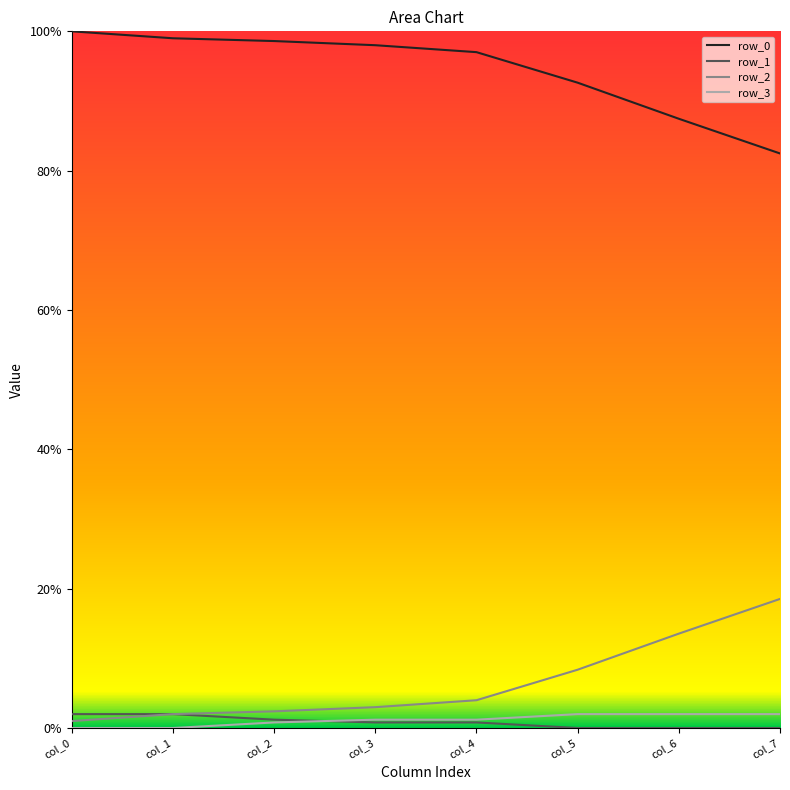

How many distinct data groups are displayed?

4